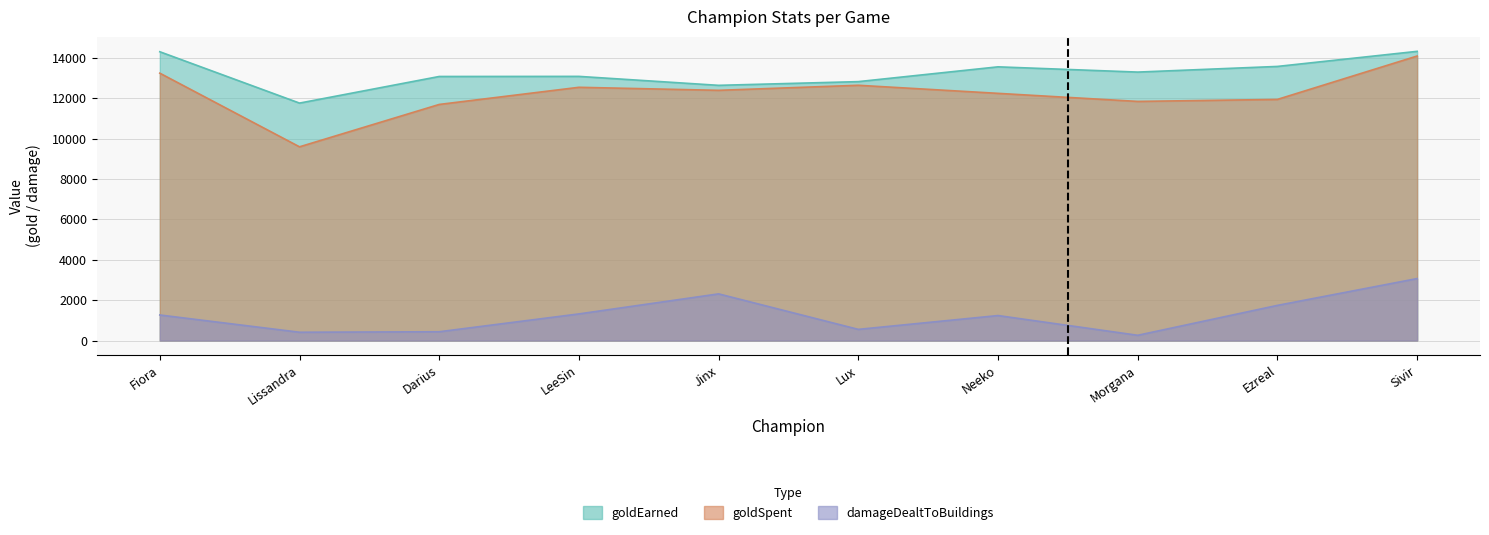

What is the difference between the damageDealtToBuildings values at Lux and Jinx?

1759